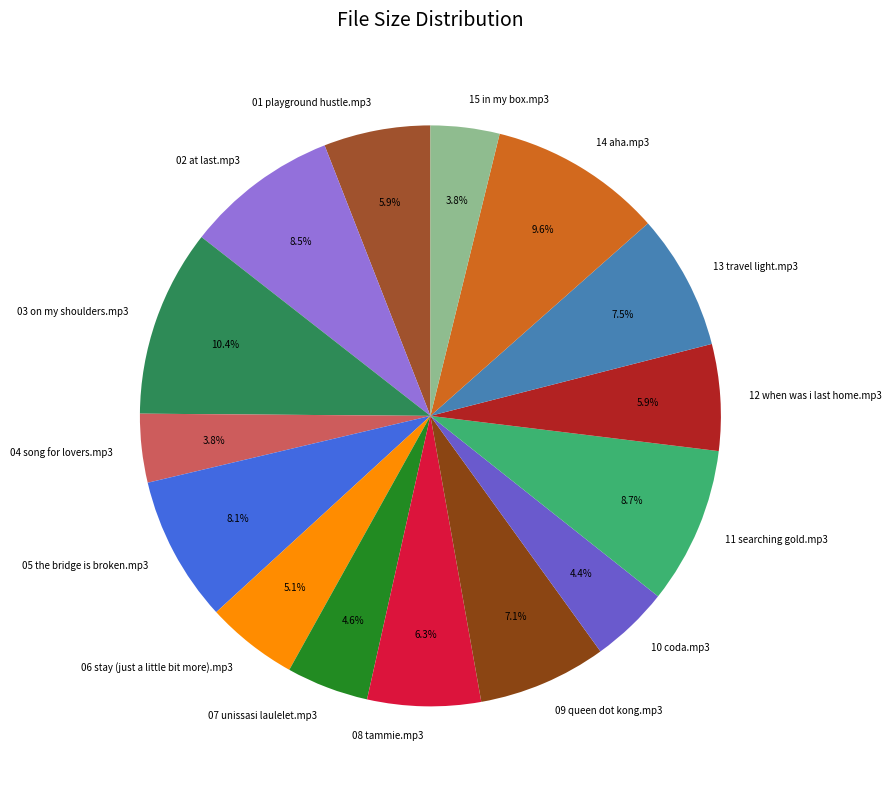

What is the ratio of the value at 10 coda.mp3 to the value at 09 queen dot kong.mp3?

0.6